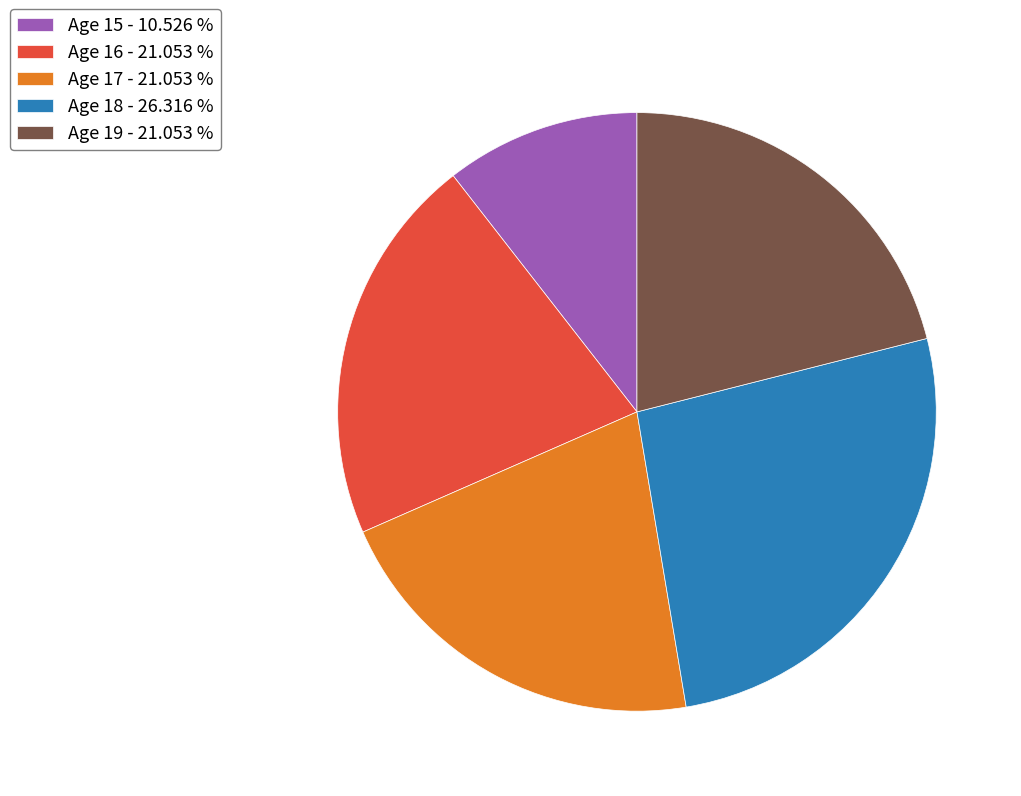

Which slice is the largest?

Age 18 - 26.316 %